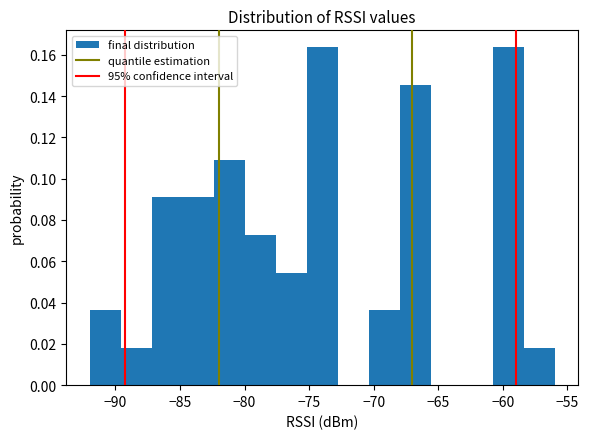

What is the height of the bar covering -75.2 to -72.8 on the x-axis? Neither the bar edges nor the heights are printed on the chart, so give them approximately, as read against the axes.

0.164